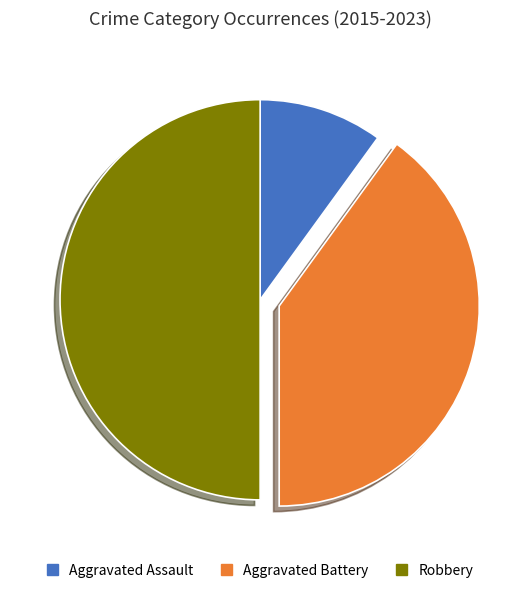

Which slice is the smallest?

Aggravated Assault